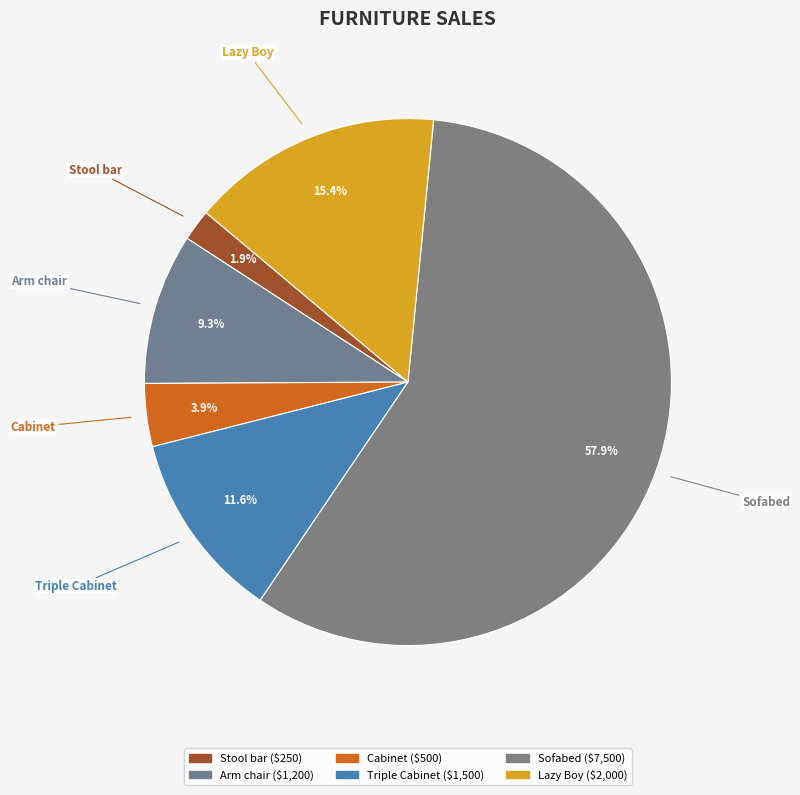

Rank the categories by value from highest to lowest.

Sofabed, Lazy Boy, Triple Cabinet, Arm chair, Cabinet, Stool bar